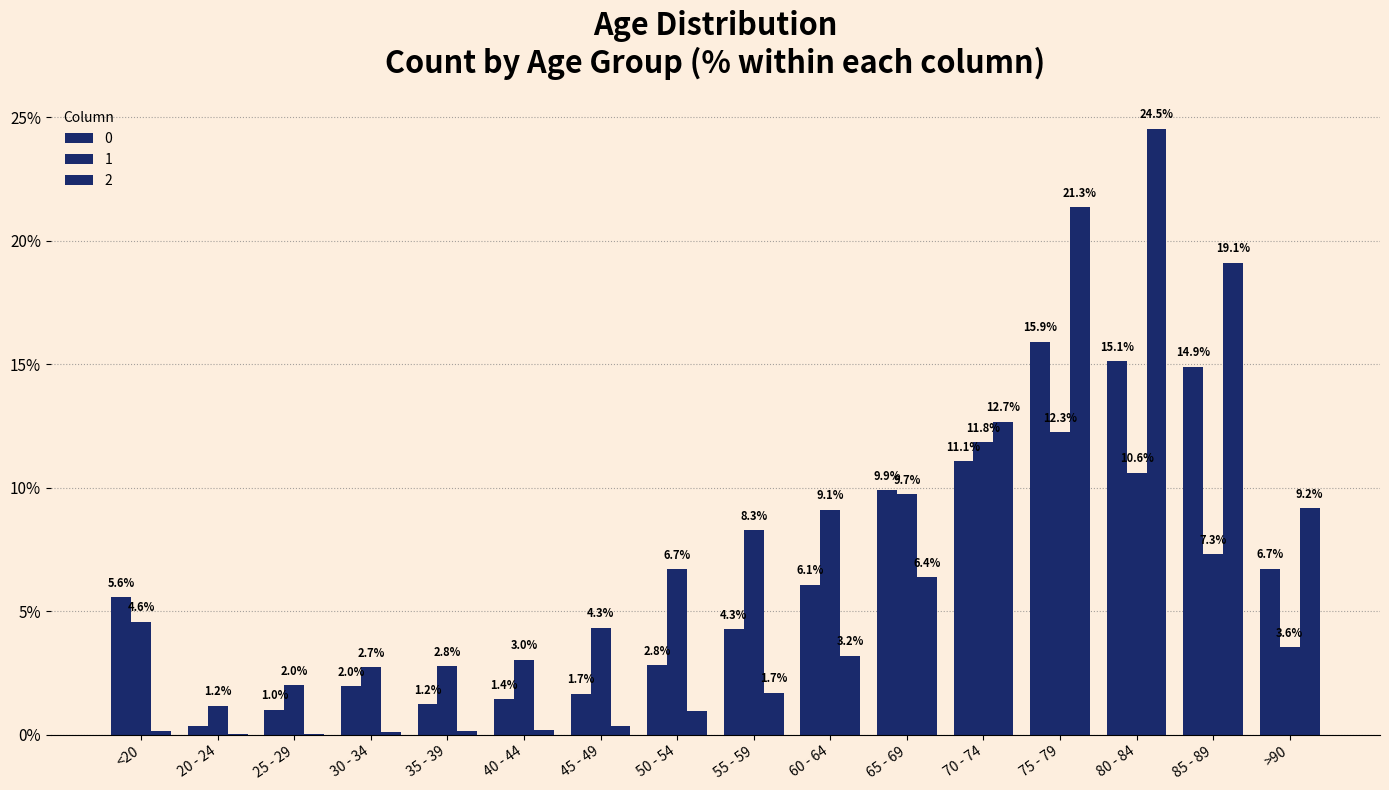

How many categories are shown in the chart?

16